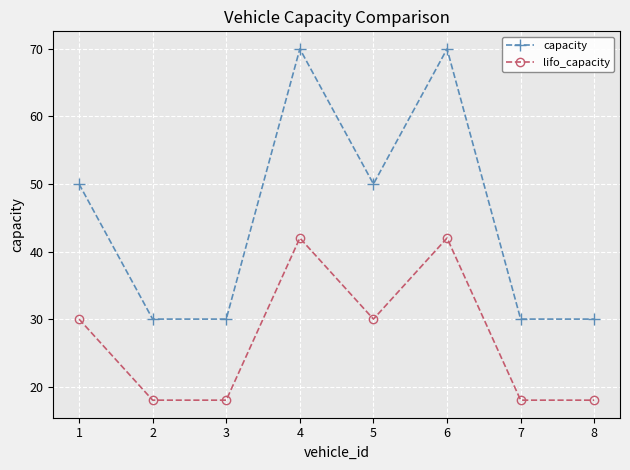

What are all the series names shown in the legend?

capacity, lifo_capacity